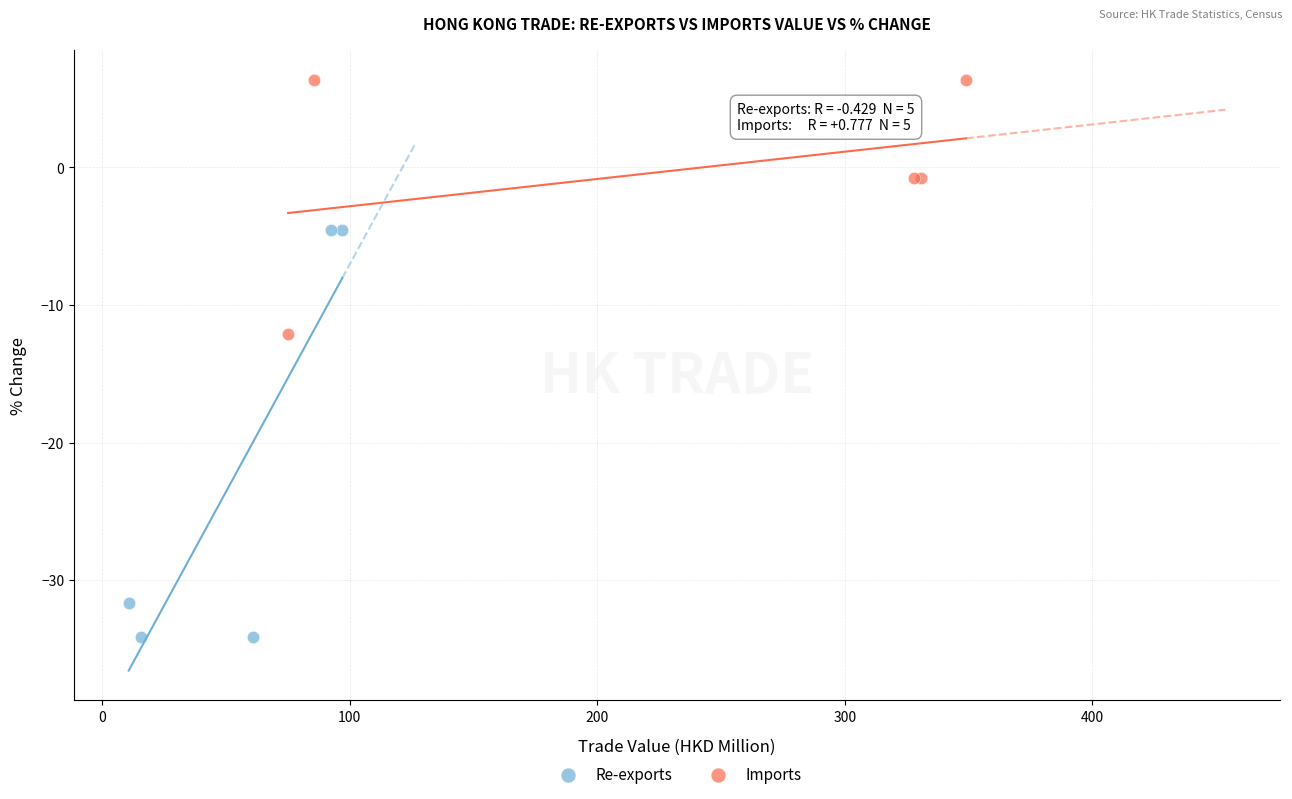

What are all the series names shown in the legend?

Re-exports, Imports